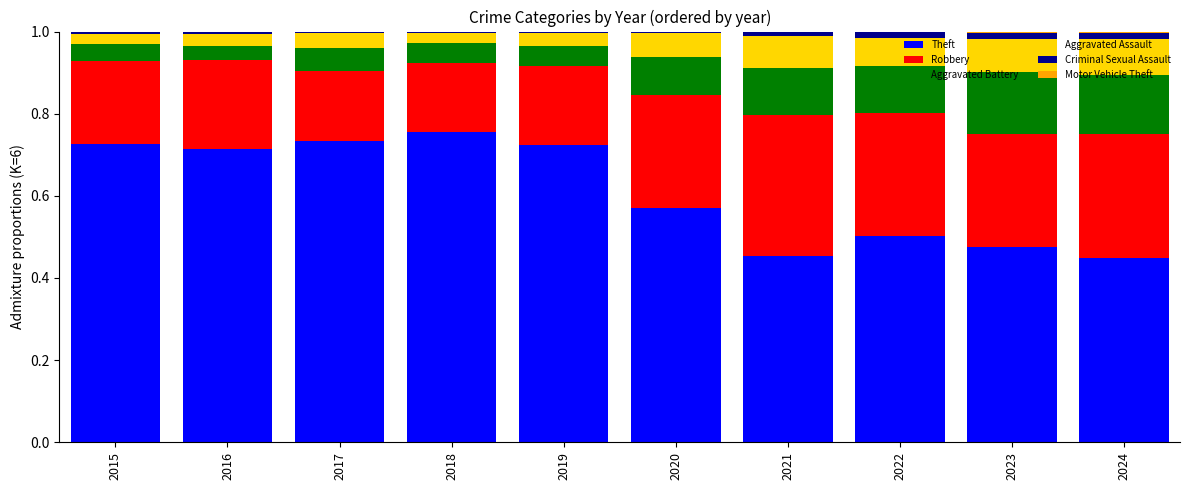

True or false: Theft has a value of 0.5 at 2022.

True